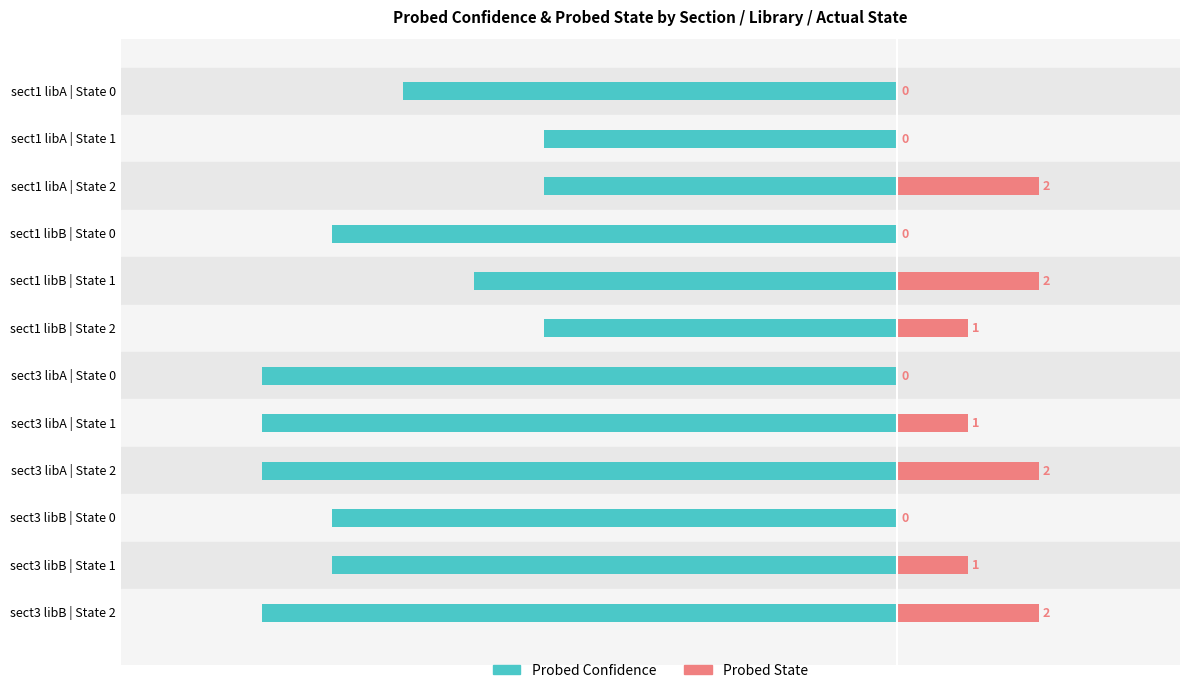

What is the highest value of the Probed State series?

2